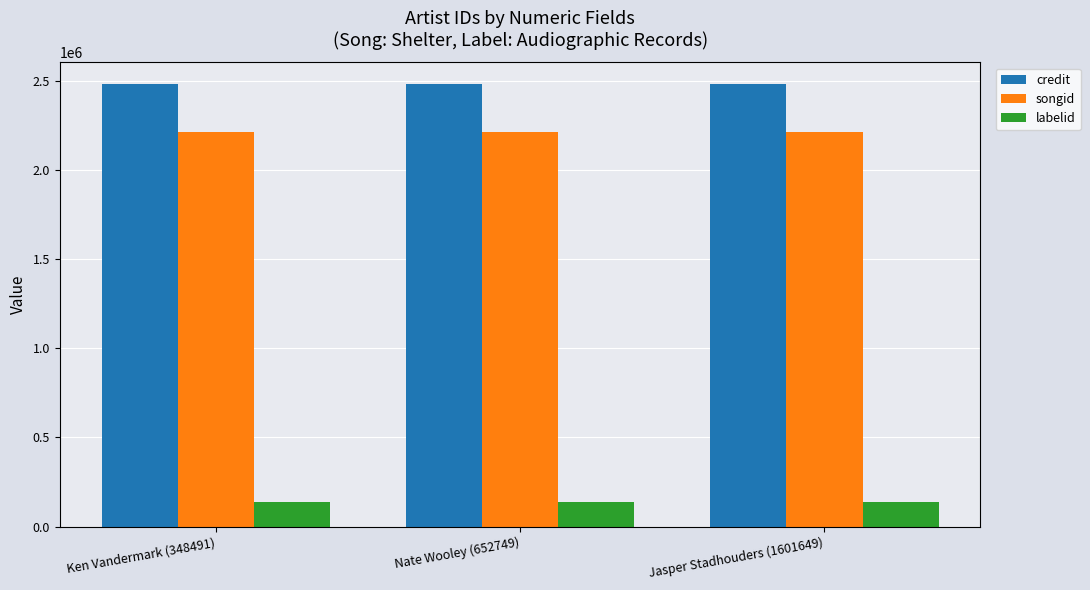

What is the label of the 2nd bar from the left?

Nate Wooley (652749)